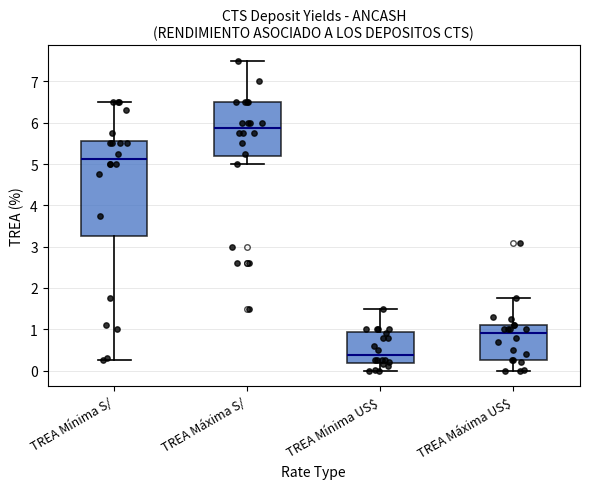

Reading left to right, read every box against the y-axis: the position of its median line, the range the box covers, and the ends of its whiskers. The values are not printed on the chart, so give them approximately, as read against the axis.

TREA Mínima S/: median 5.1, box 3.3 to 5.6, whiskers 0.3 to 6.5
TREA Máxima S/: median 5.9, box 5.2 to 6.5, whiskers 5.0 to 7.5
TREA Mínima US$: median 0.4, box 0.2 to 0.9, whiskers 0.0 to 1.5
TREA Máxima US$: median 0.9, box 0.3 to 1.1, whiskers 0.0 to 1.8